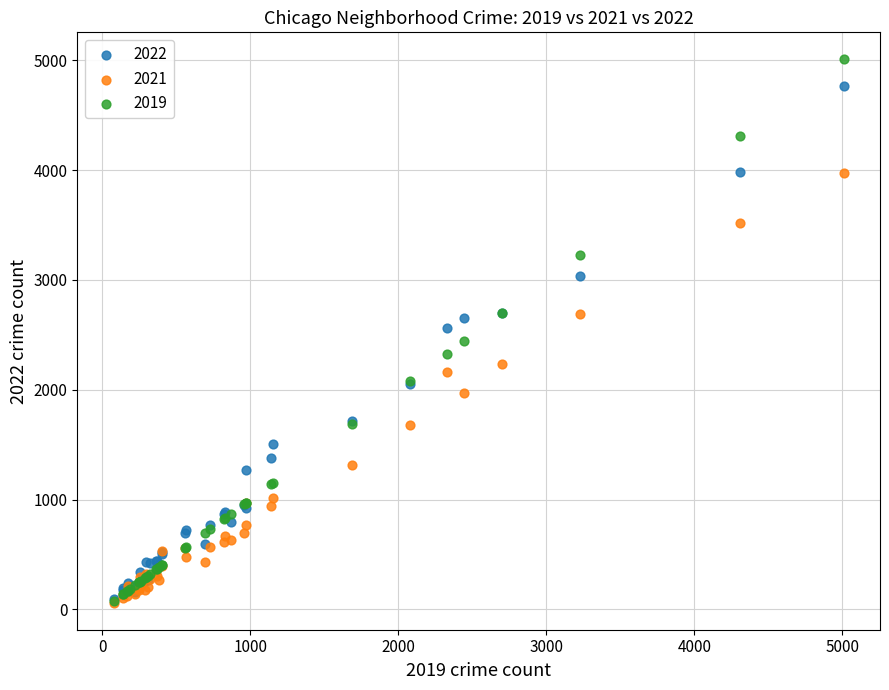

Which series has the widest spread of Y values?

2019